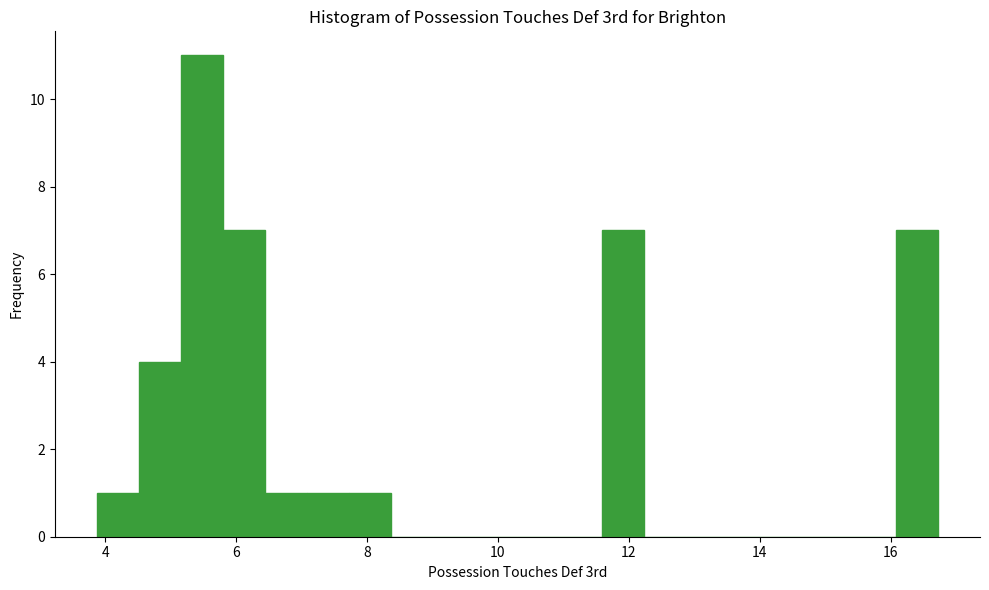

Around what value on the x-axis is the tallest bar? Give the approximate position of its centre, as read against the axis.

5.4